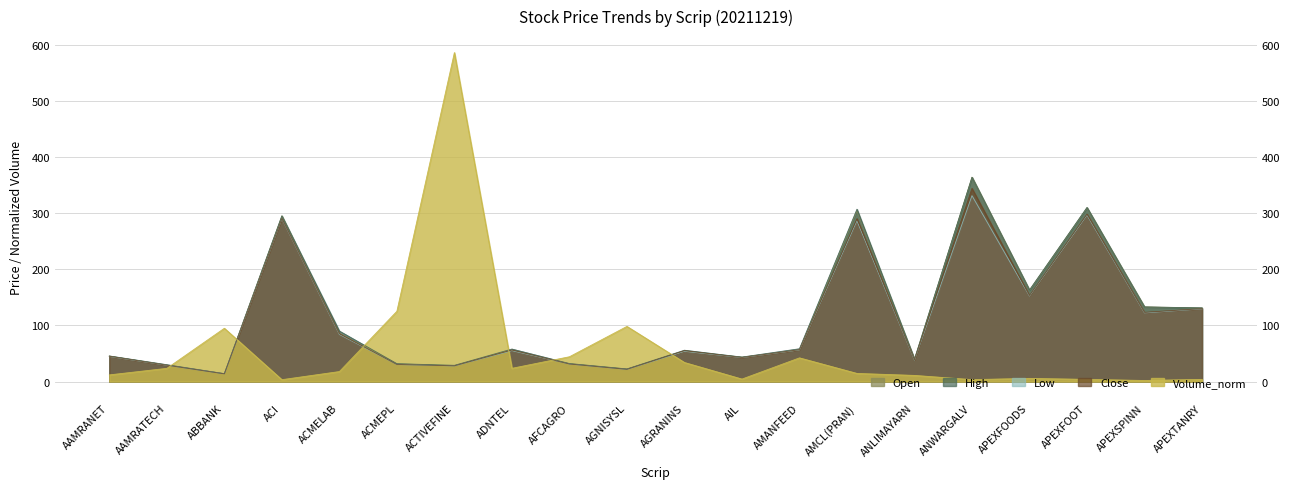

List the labels in order of Open value, smallest first.

ABBANK, AGNISYSL, ACTIVEFINE, AAMRATECH, ACMEPL, AFCAGRO, ANLIMAYARN, AIL, AAMRANET, AGRANINS, ADNTEL, AMANFEED, ACMELAB, APEXTANRY, APEXSPINN, APEXFOODS, ACI, AMCL(PRAN), APEXFOOT, ANWARGALV